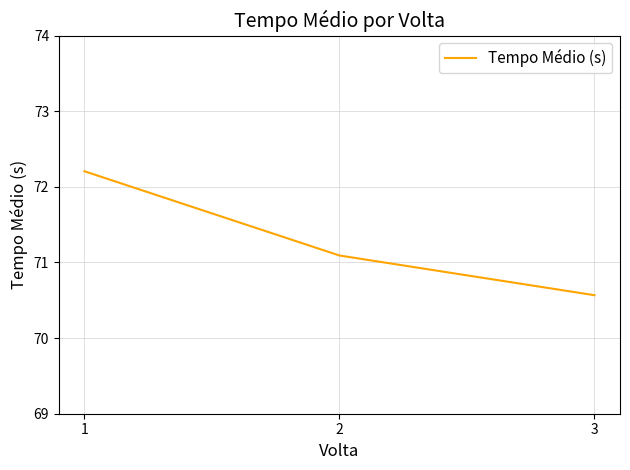

Which has a higher value, 1 or 2?

1